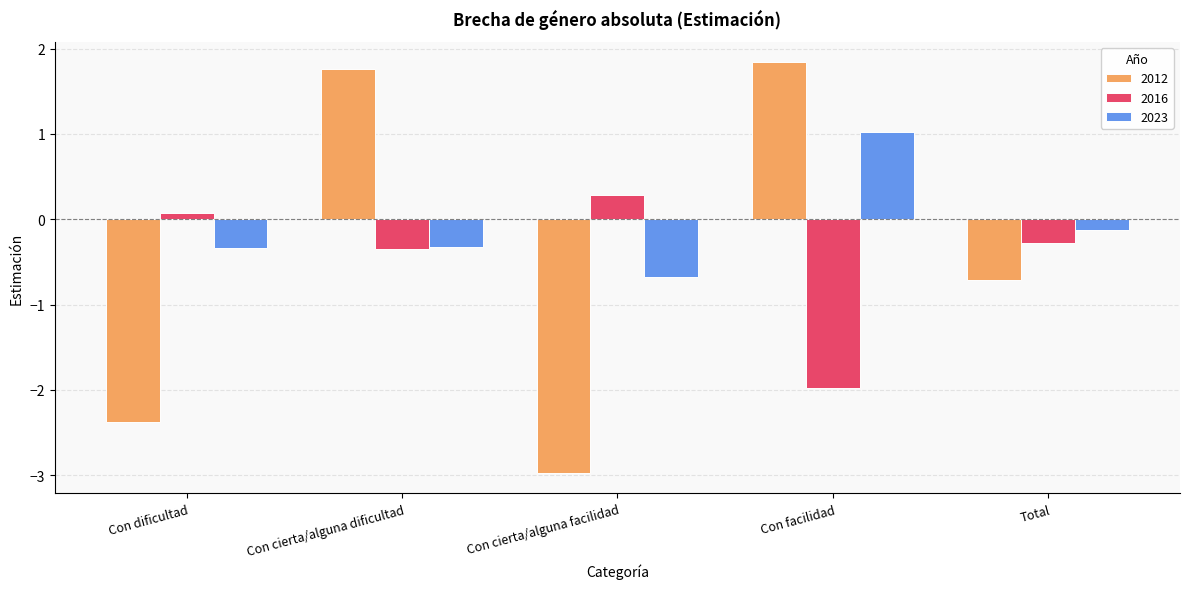

How many groups of bars are there?

5